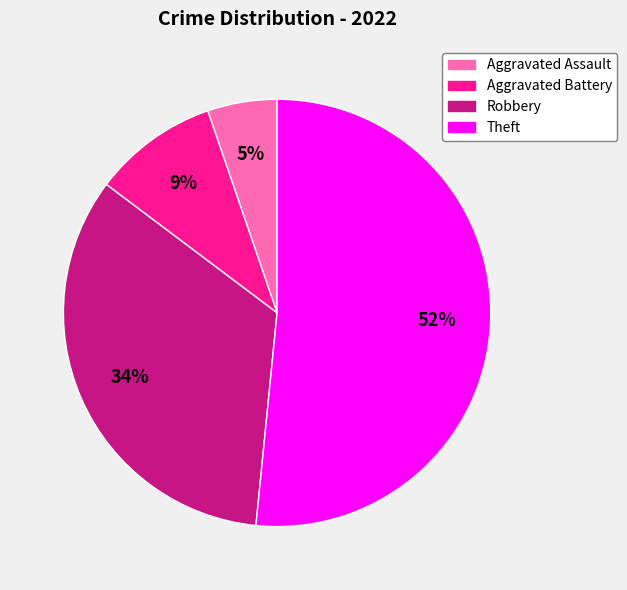

To the nearest percent, what is the average slice percentage?

25%